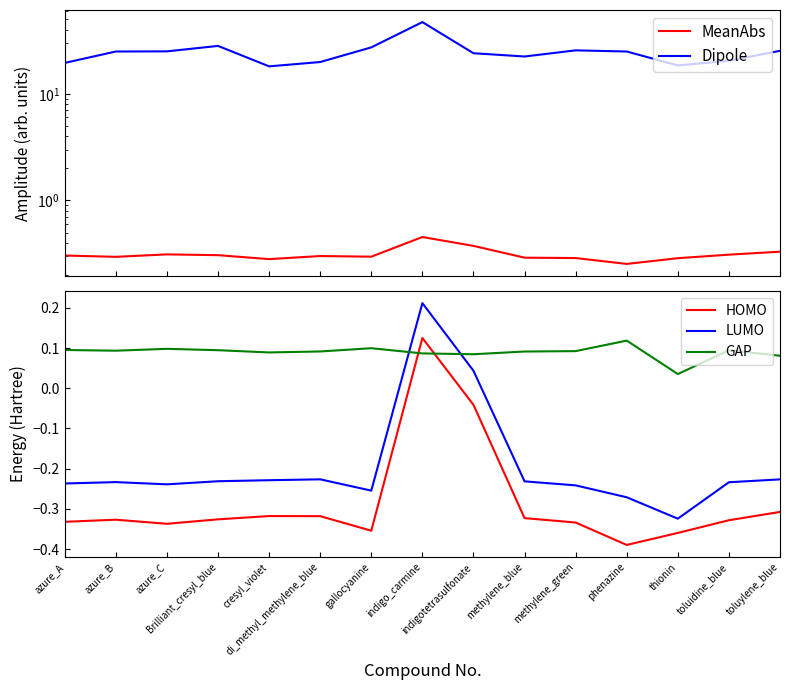

What is the value of the HOMO point at the 14th from the left?

-0.3